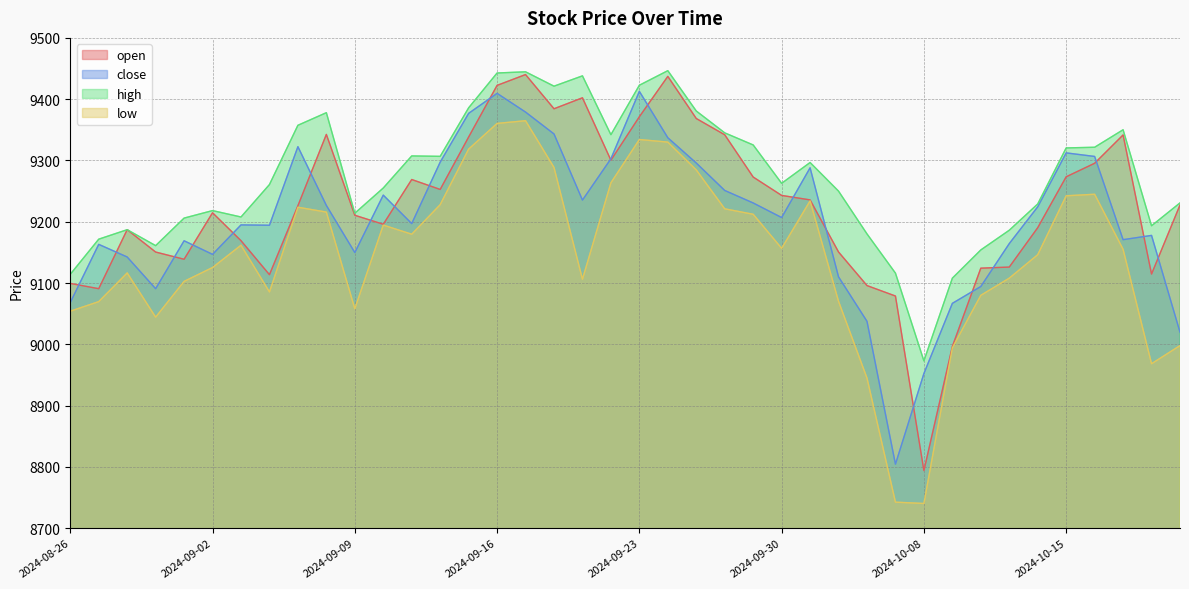

Which category has the lowest value in the high series?

2024-10-08